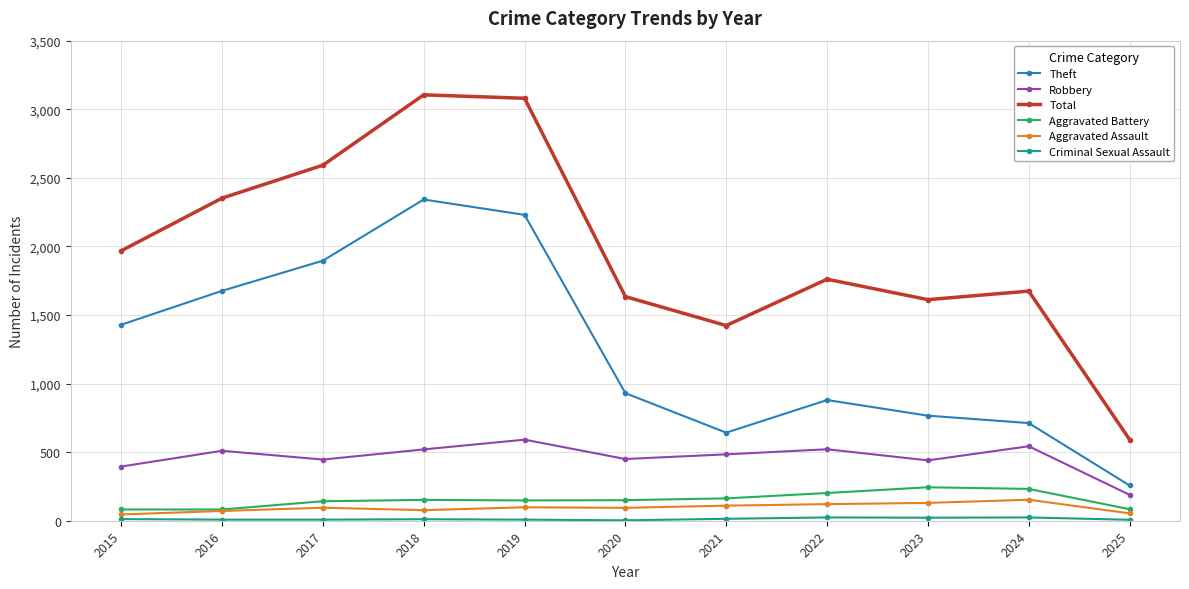

Which category has the lowest value in the Total series?

2025